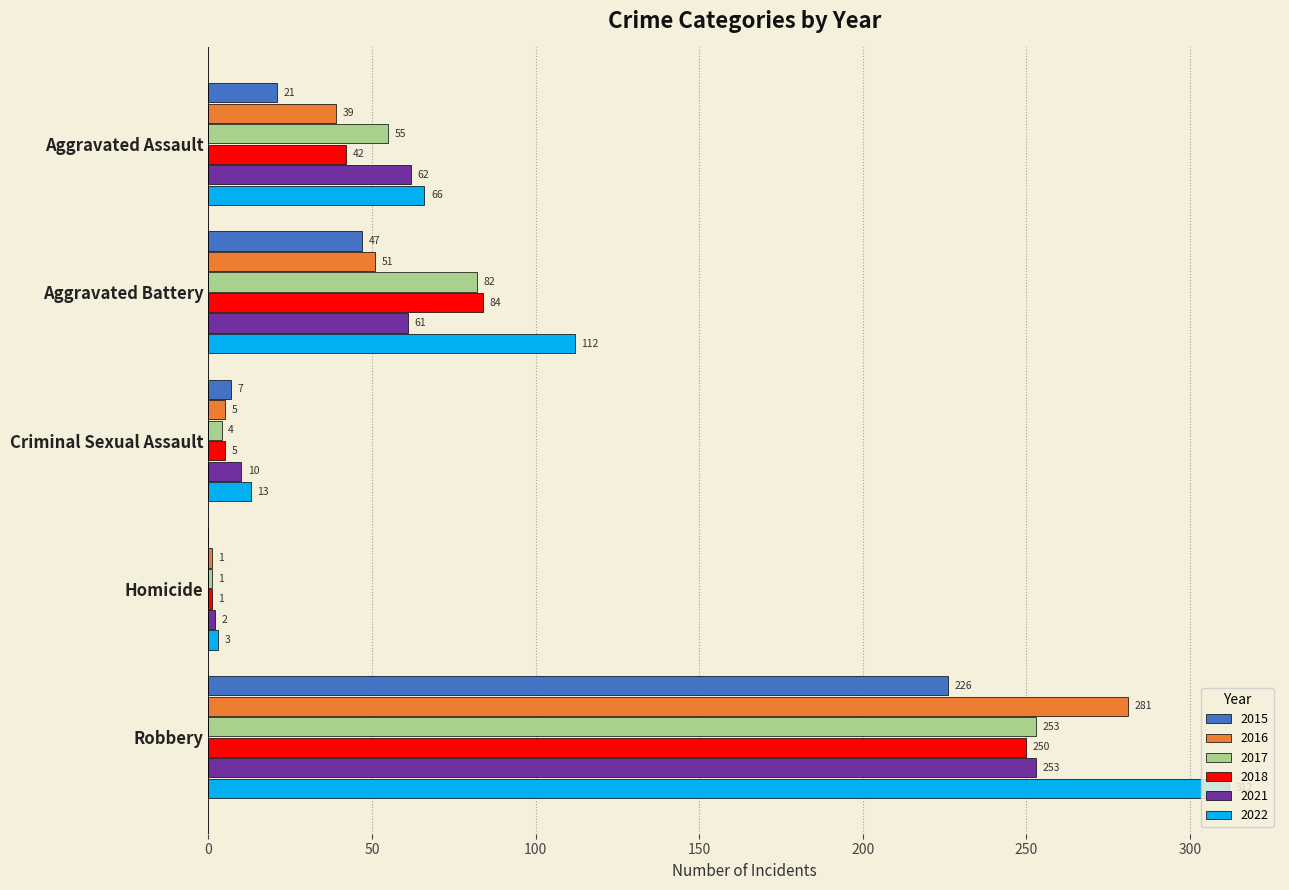

What is the maximum value for 2022?

312